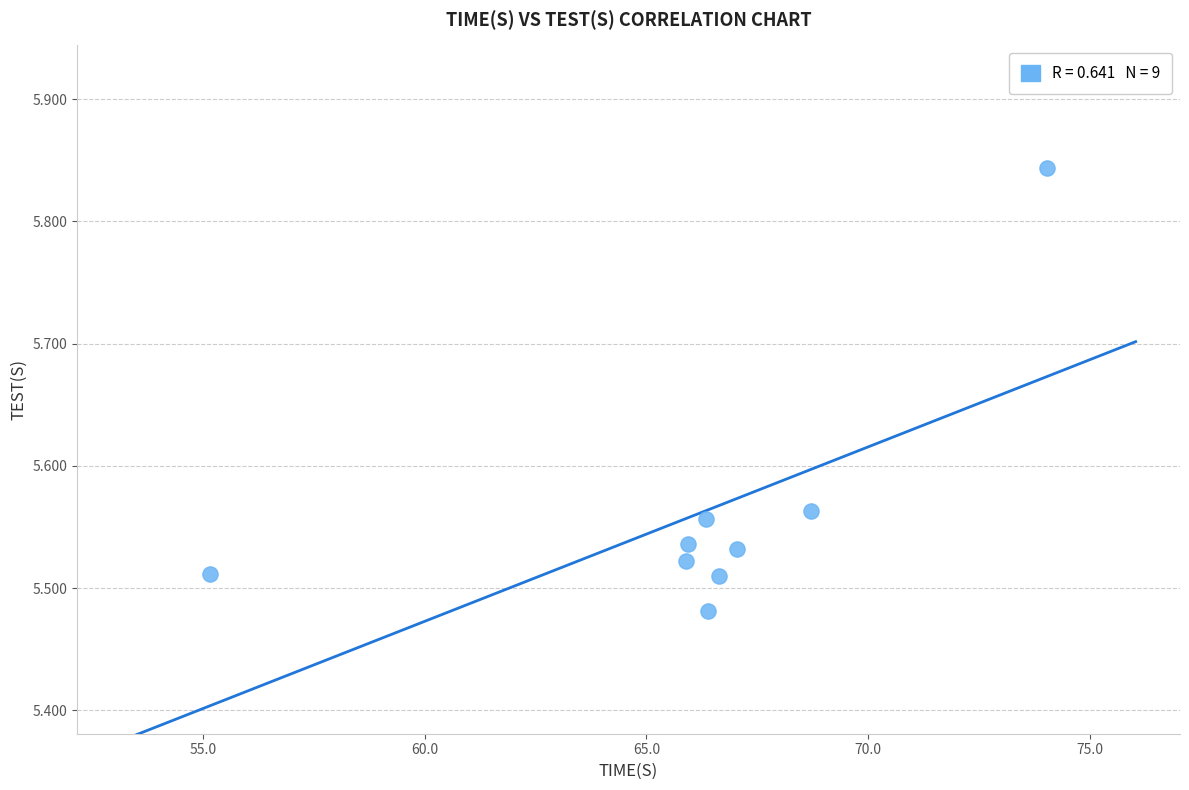

What is the range of X values (max minus min)?

18.9